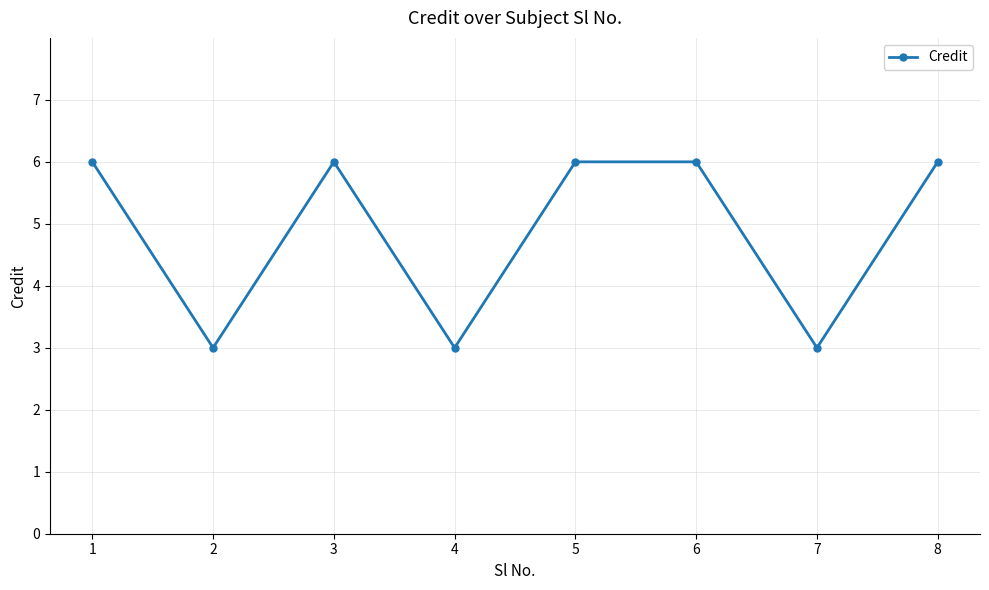

What is the change in value from 6 to 7?

-3